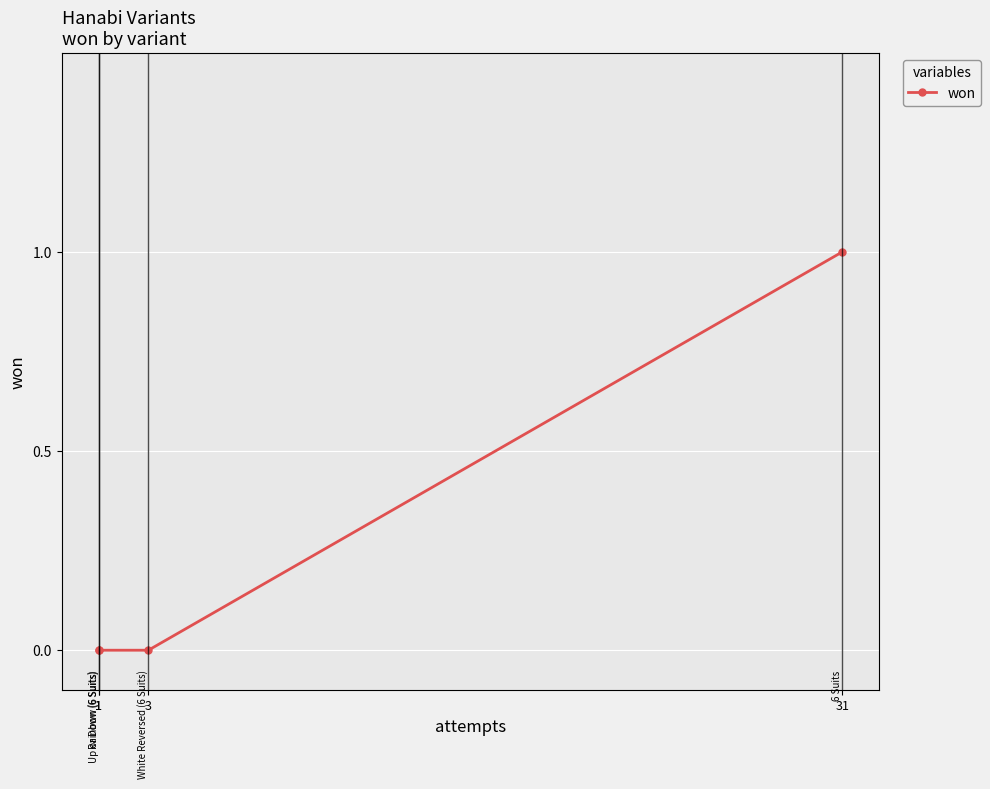

True or false: the data has more than 0 interior local peaks.

False